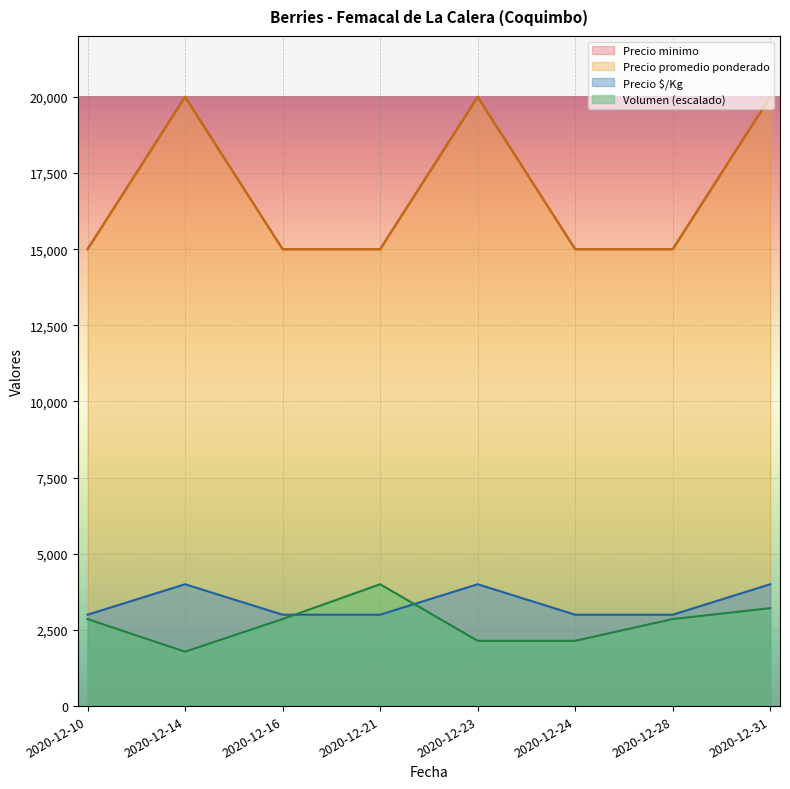

Which category has the lowest value in the Precio maximo series?

2020-12-10